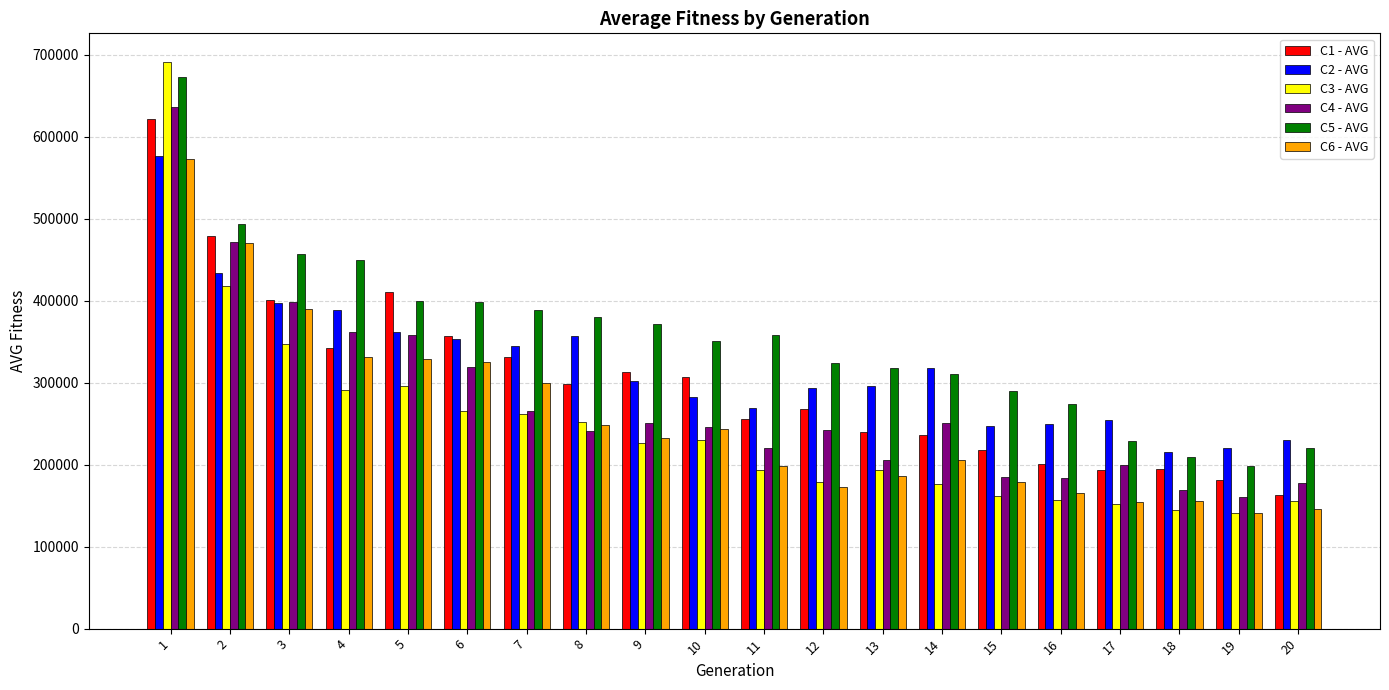

At which category is the sum across all series the highest?

1